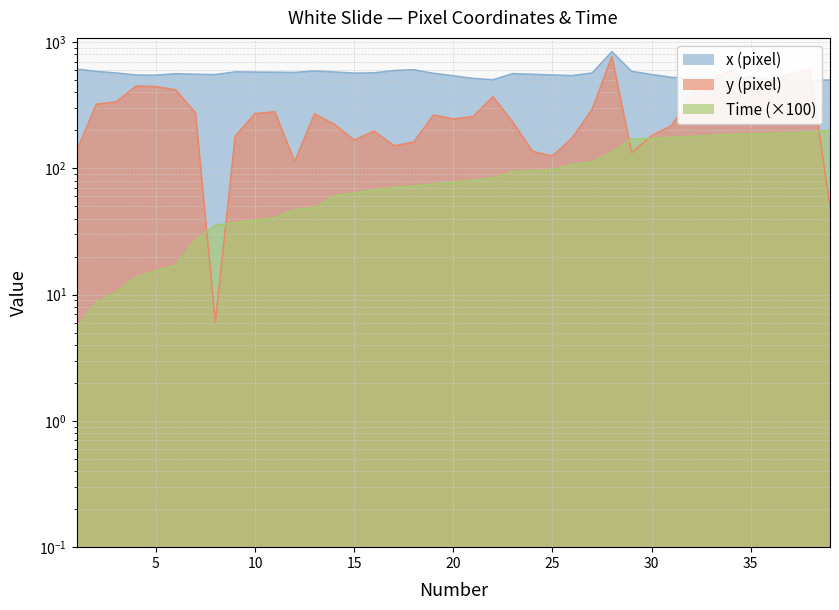

What is the average value of the y (pixel) series?

293.8